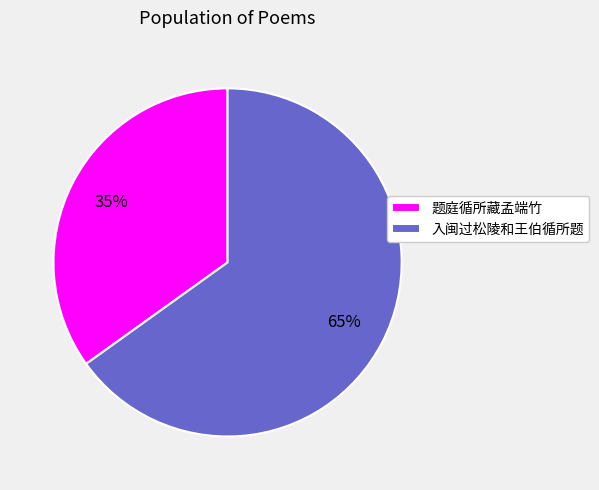

Between 题庭循所藏孟端竹 and 入闽过松陵和王伯循所题, which is larger?

入闽过松陵和王伯循所题